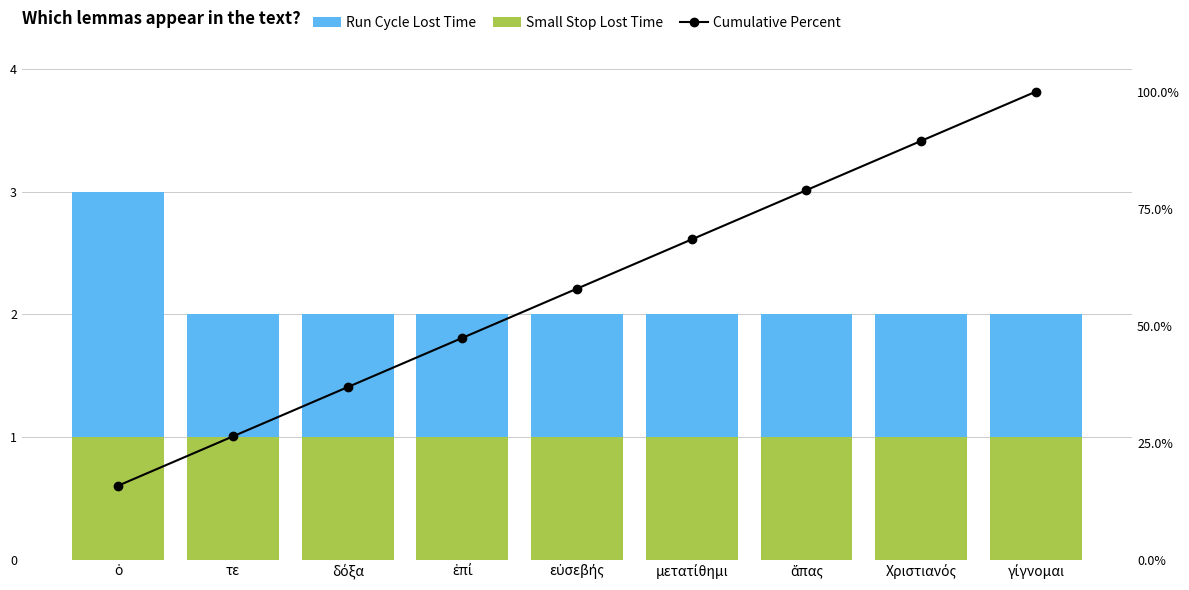

The value of Run Cycle Lost Time at ἅπας is 1.7. True or false?

False